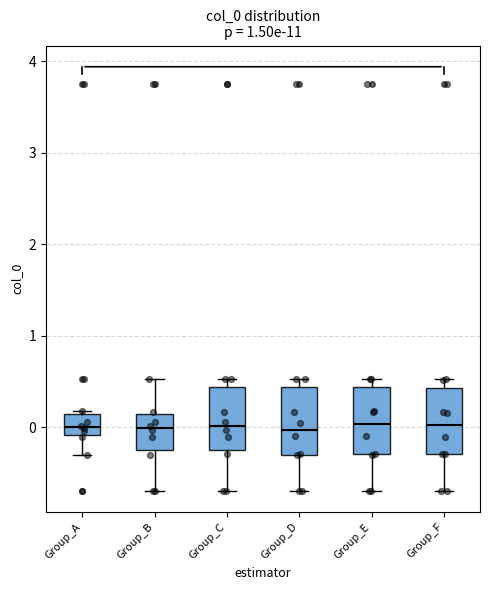

Where is the upper edge of the box for Group_A on the y-axis? The values are not printed on the chart, so give them approximately, as read against the axis.

0.1